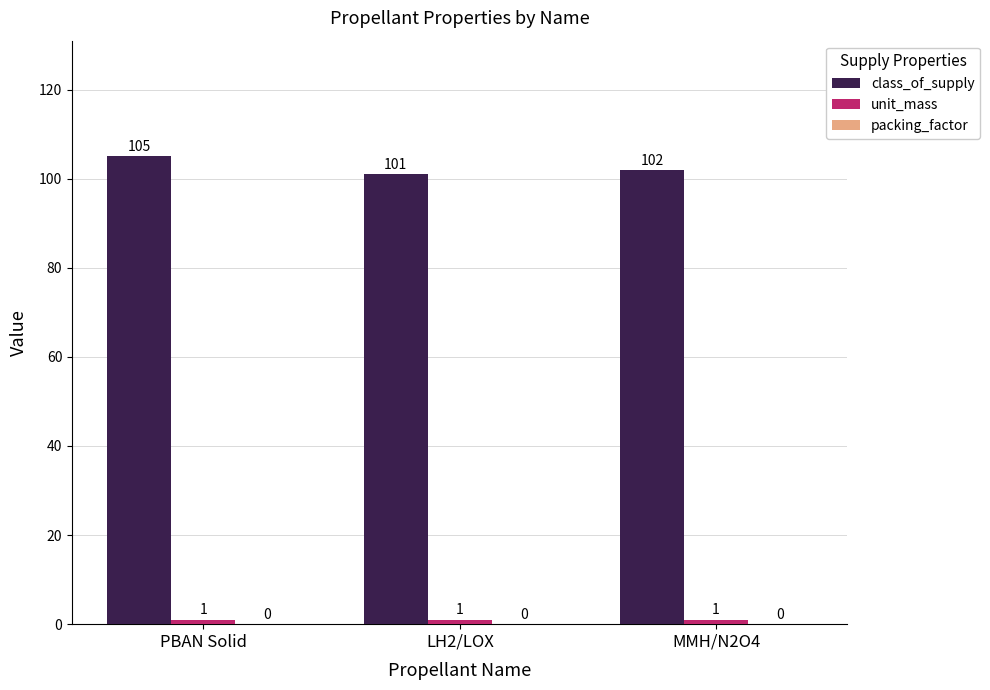

What value does the class_of_supply series have at LH2/LOX?

101